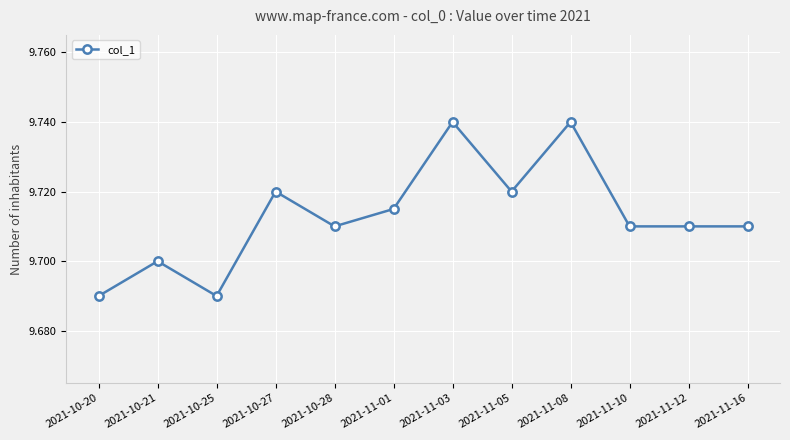

What is the label of the 3rd point from the left?

2021-10-25